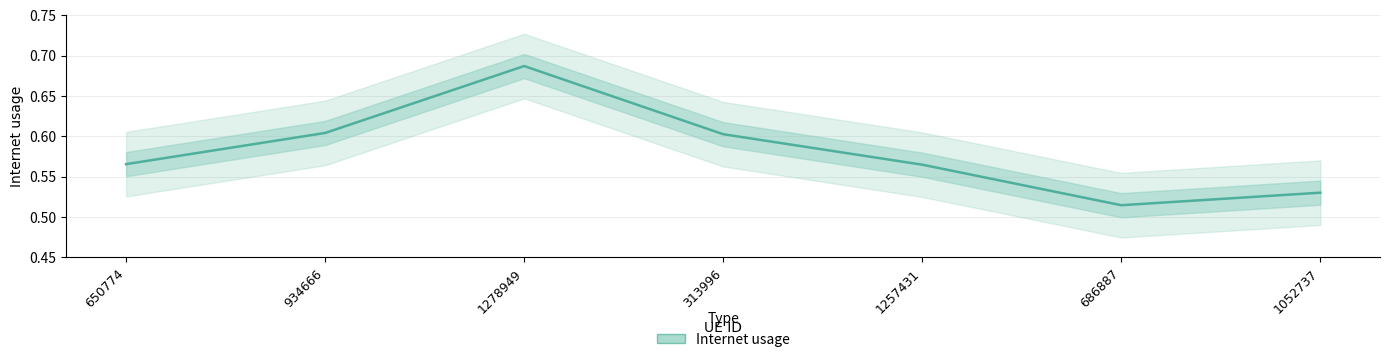

Reading left to right, transcribe all the data shown in this chart.

0.6	0.6	0.7	0.6	0.6	0.5	0.5